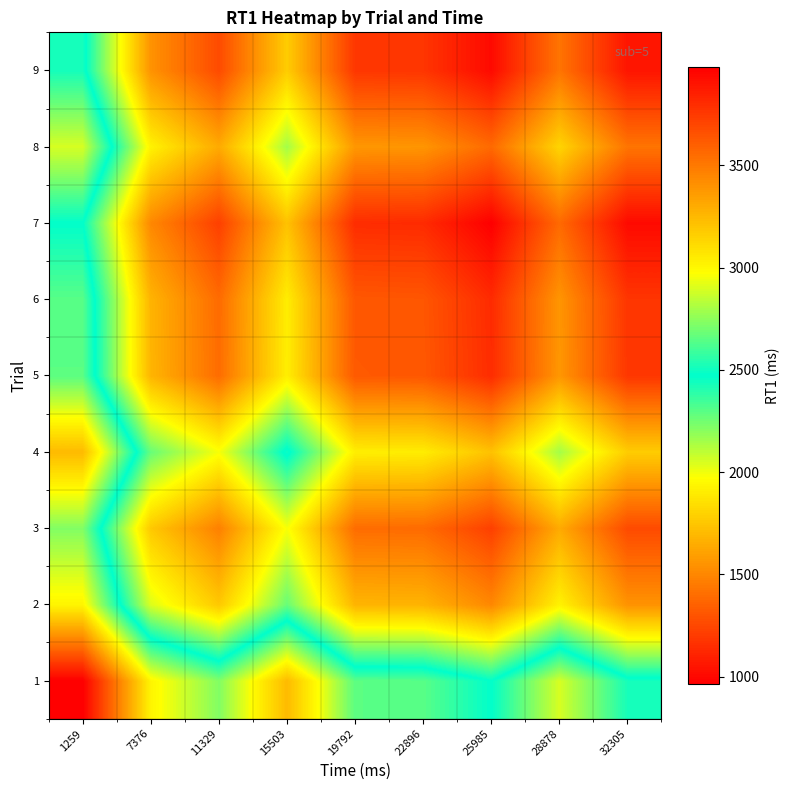

List the series in order of their peak value, lowest first.

7, 9, 6, 5, 3, 8, 2, 4, 1